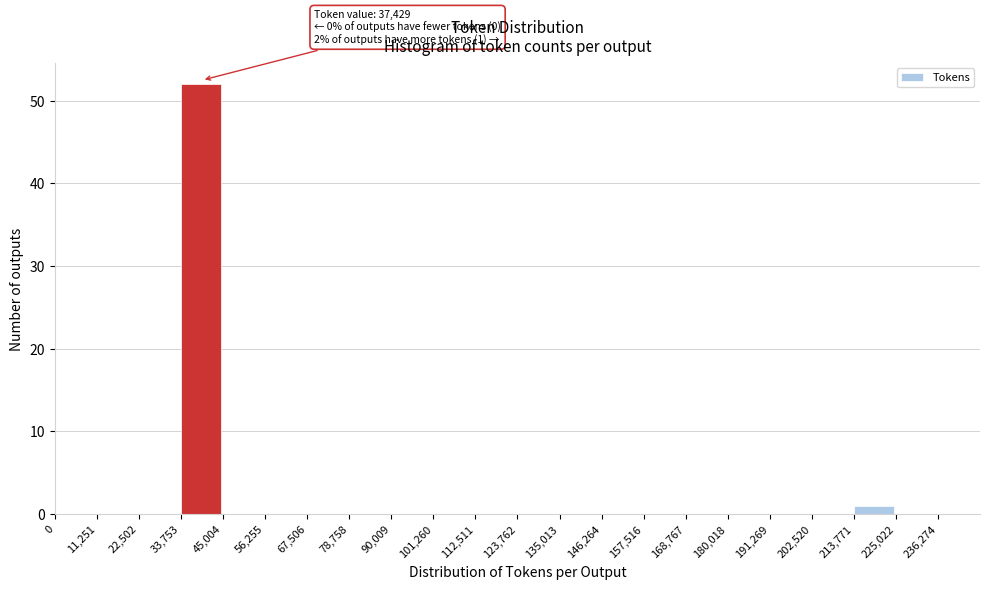

Which range on the x-axis has the tallest bar?

33,753 to 45,004